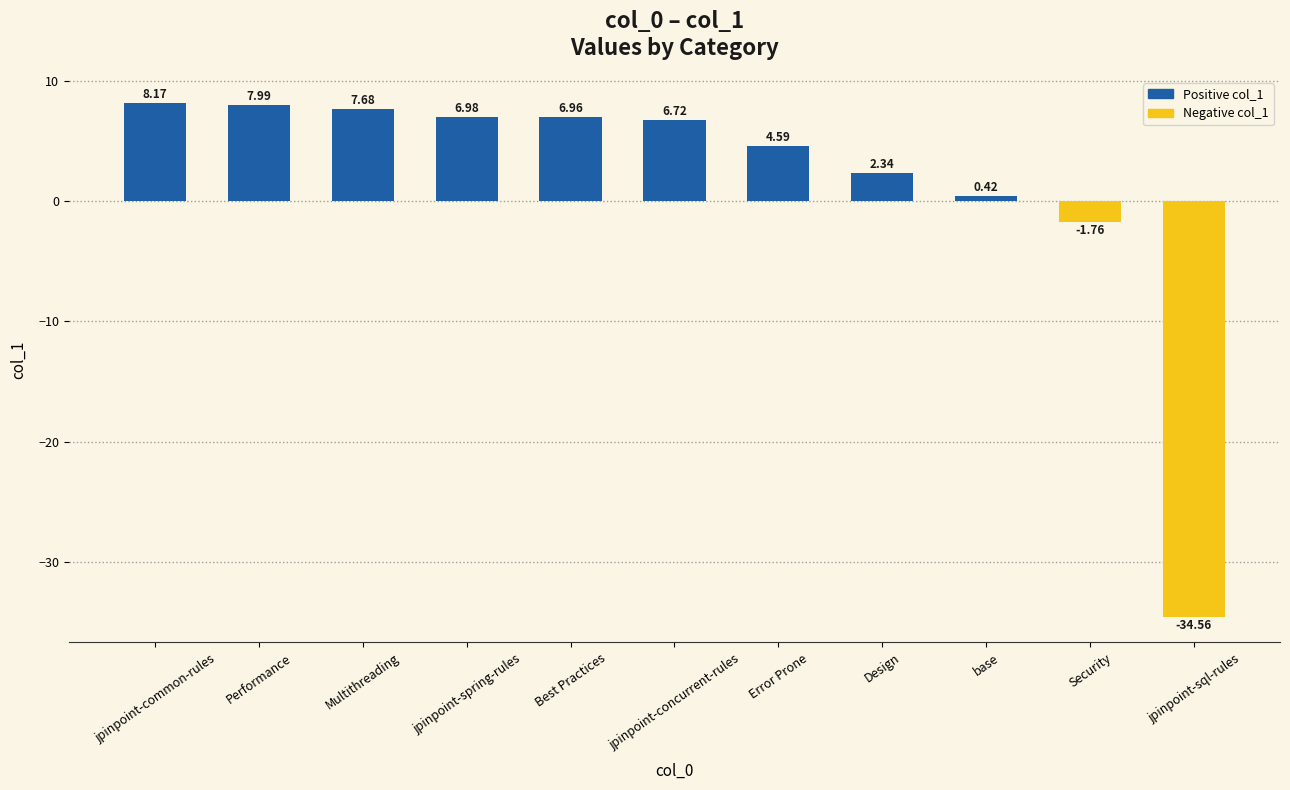

How many bars are there in total?

11